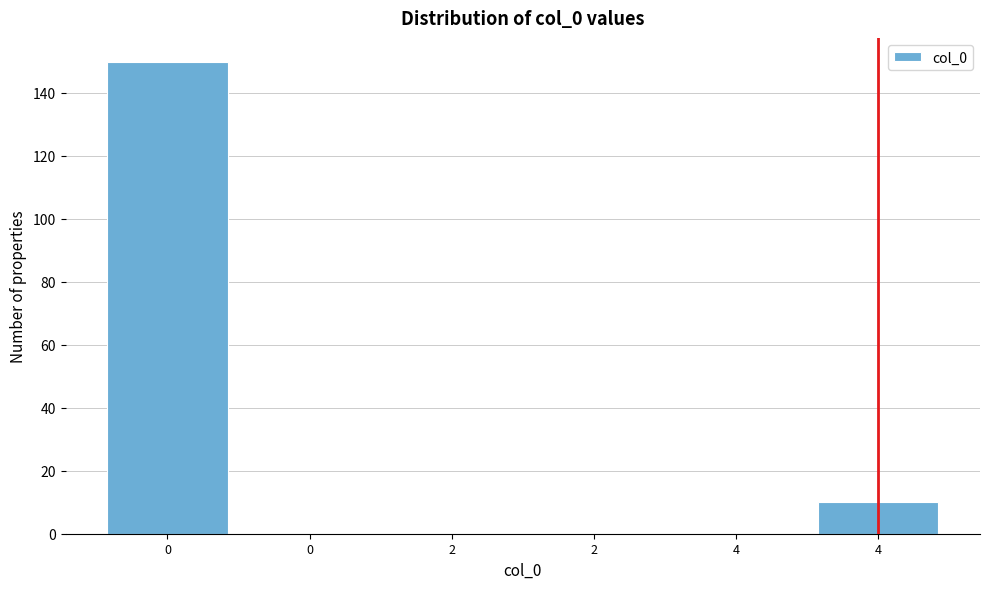

Count the number of categories in the chart.

6